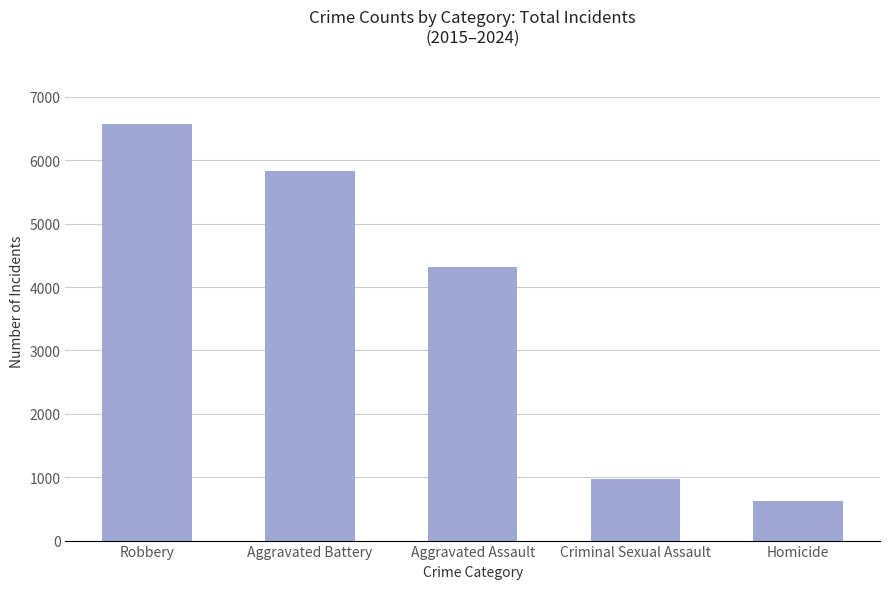

What is the label of the 5th bar from the left?

Homicide